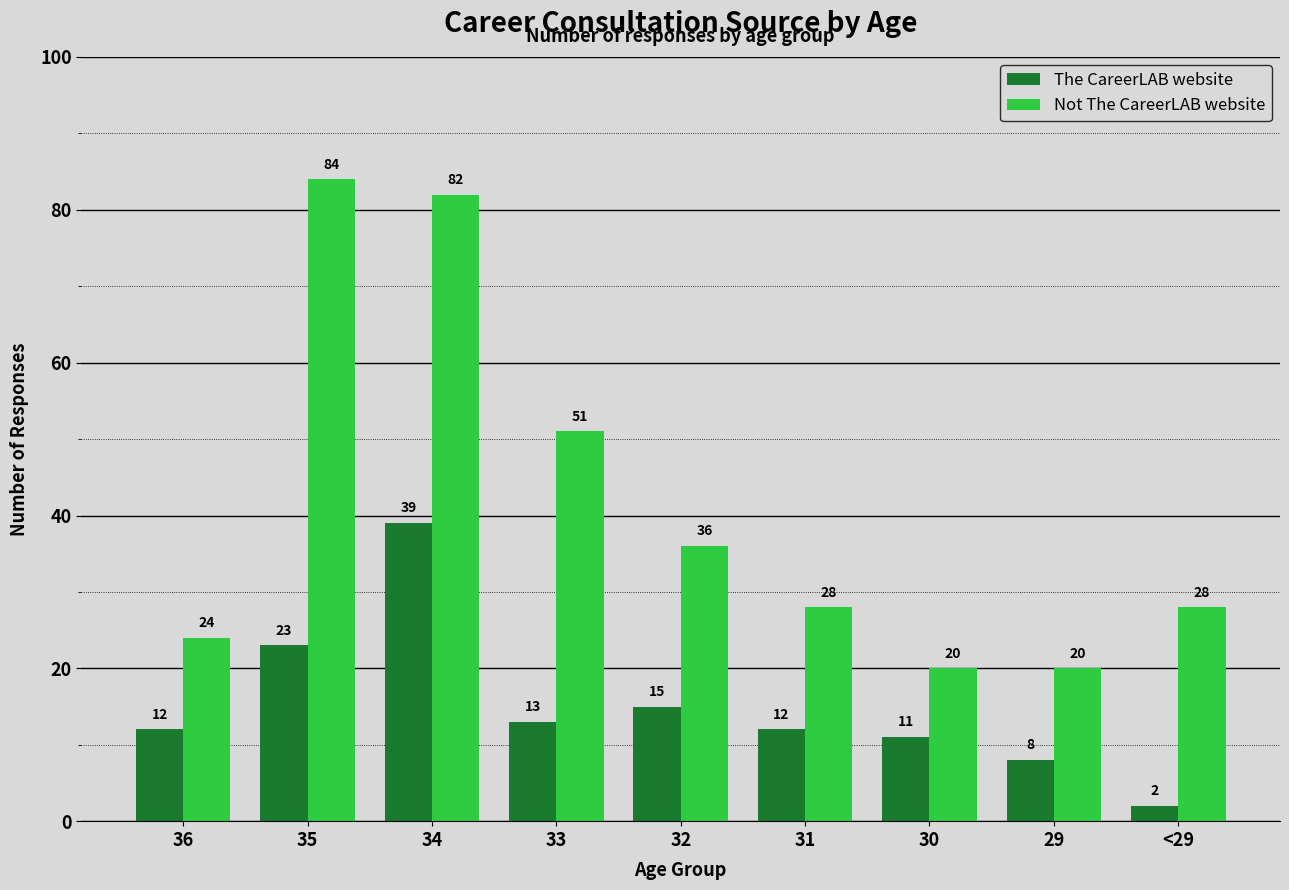

Rank the series at 31 from lowest to highest value.

The CareerLAB website, Not The CareerLAB website